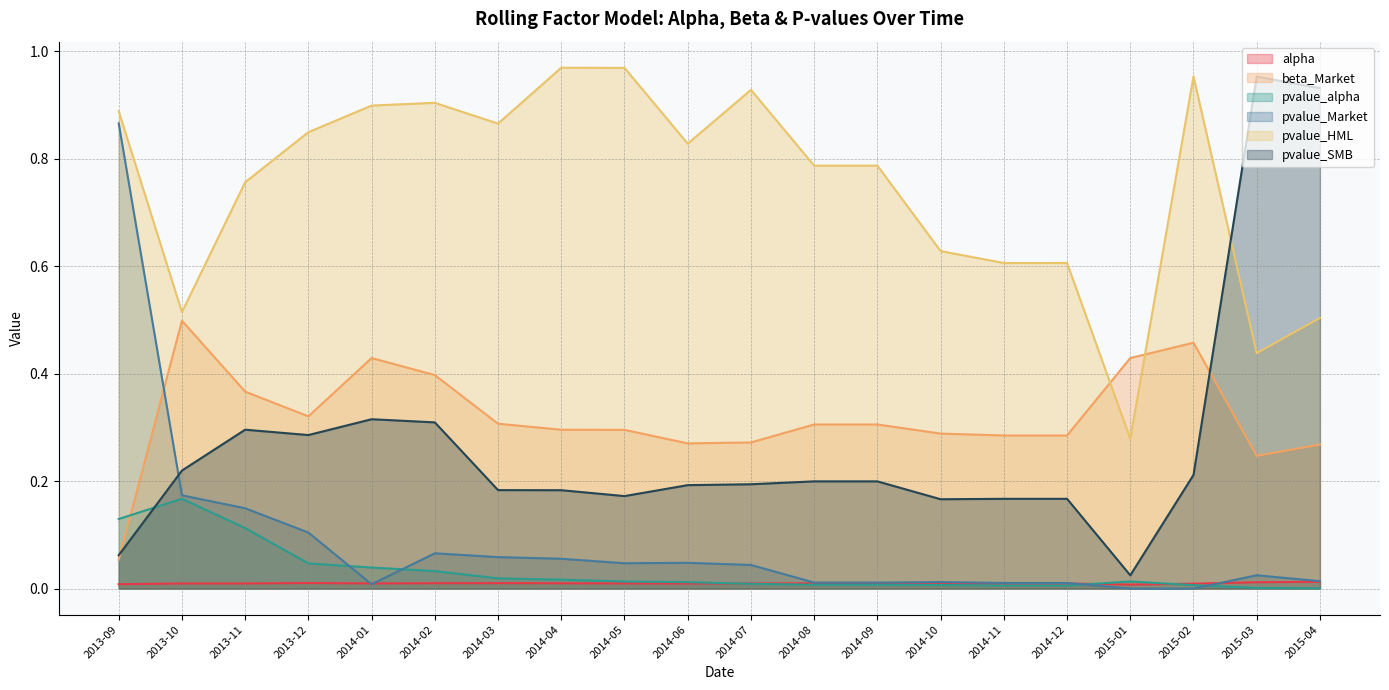

What is the maximum value for pvalue_SMB?

1.0